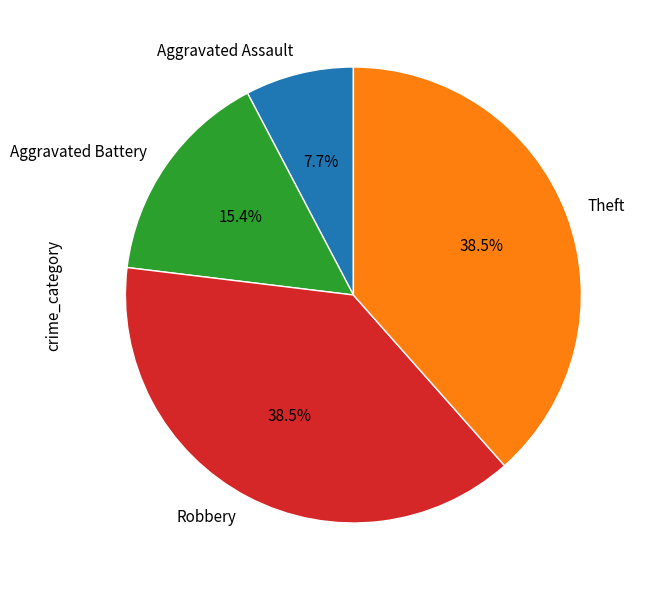

How many slices are in this pie chart?

4